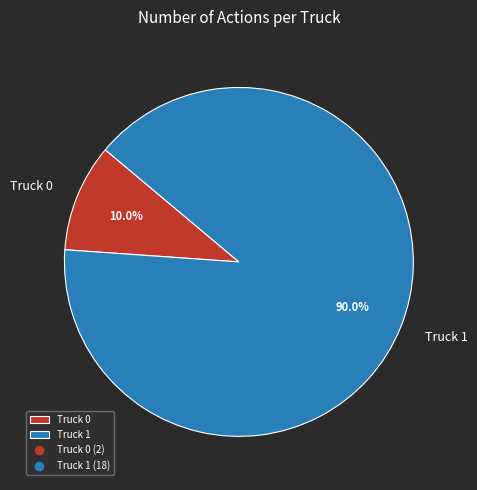

Which category has the biggest portion of the pie?

Truck 1